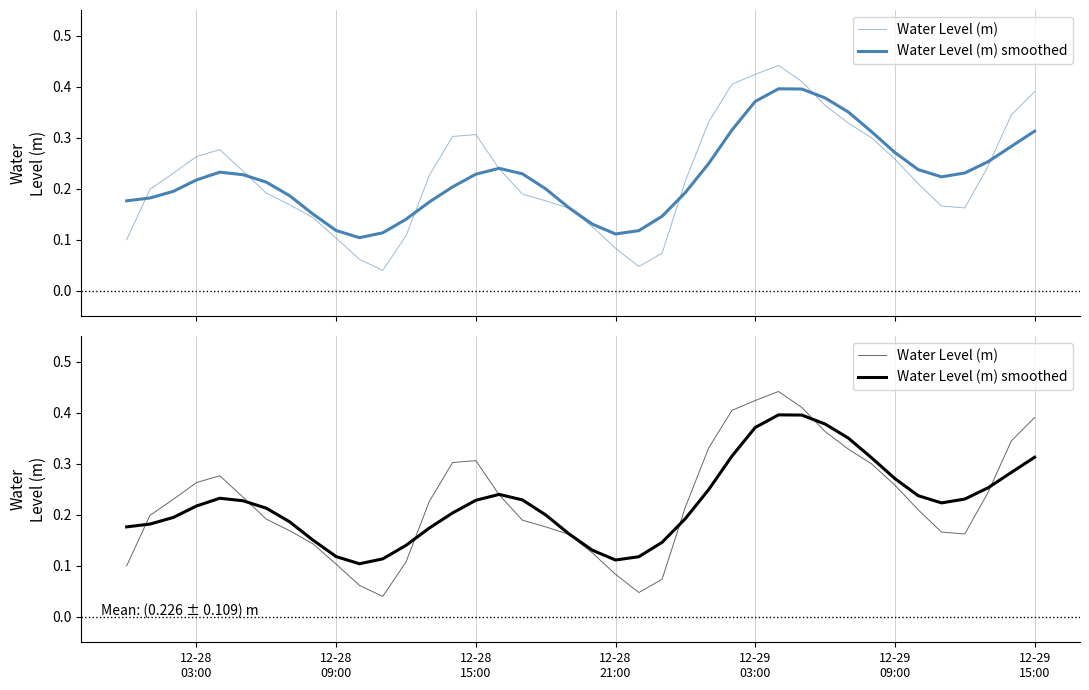

Reading left to right, what are all the values shown in this chart?

Water Level (m): 0.1	0.2	0.2	0.3	0.3	0.2	0.2	0.2	0.1	0.1	0.1	0.0	0.1	0.2	0.3	0.3	0.2	0.2	0.2	0.2	0.1	0.1	0.0	0.1	0.2	0.3	0.4	0.4	0.4	0.4	0.4	0.3	0.3	0.3	0.2	0.2	0.2	0.2	0.3	0.4
Water Level (m) smoothed: 0.2	0.2	0.2	0.2	0.2	0.2	0.2	0.2	0.2	0.1	0.1	0.1	0.1	0.2	0.2	0.2	0.2	0.2	0.2	0.2	0.1	0.1	0.1	0.1	0.2	0.2	0.3	0.4	0.4	0.4	0.4	0.4	0.3	0.3	0.2	0.2	0.2	0.3	0.3	0.3